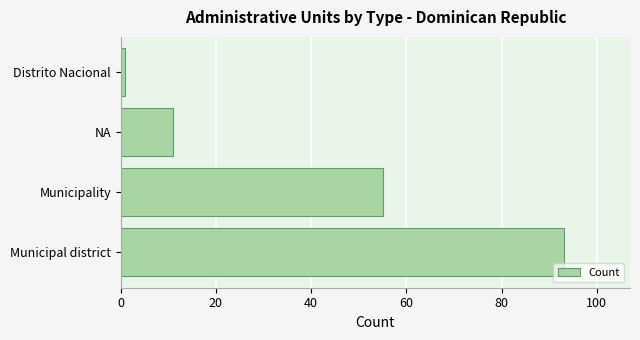

What is the difference between the second highest and second lowest values?

44